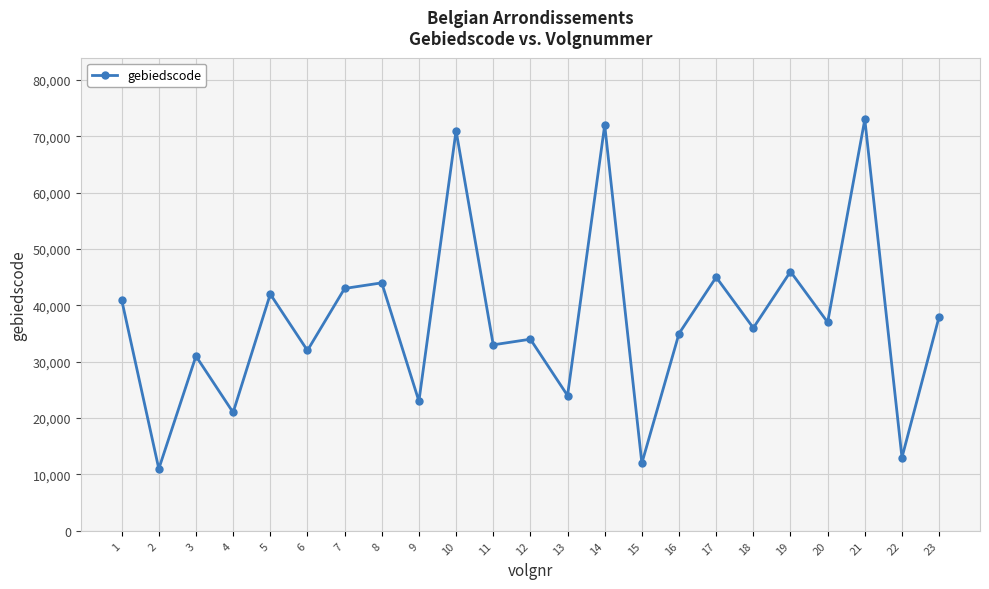

Rank the categories by value from lowest to highest.

2, 15, 22, 4, 9, 13, 3, 6, 11, 12, 16, 18, 20, 23, 1, 5, 7, 8, 17, 19, 10, 14, 21